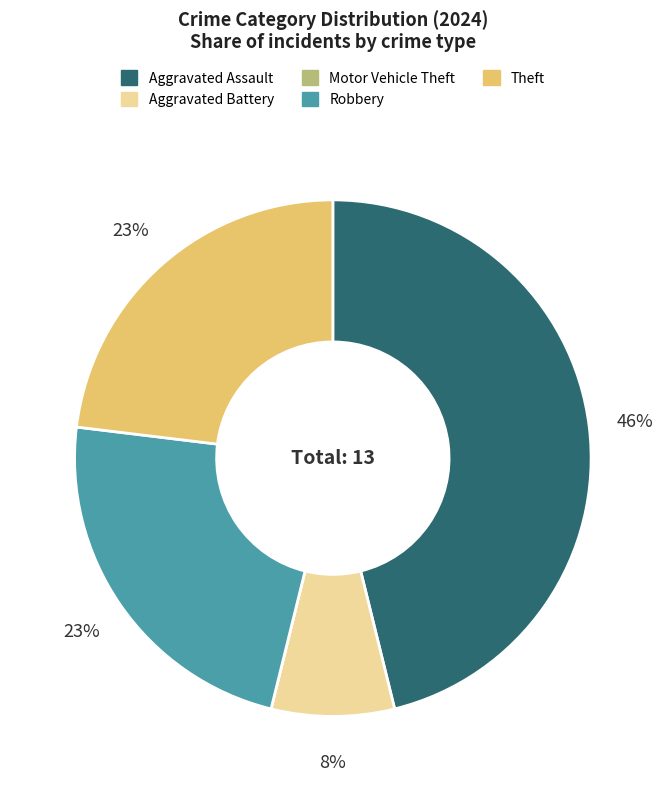

Does any single category account for the majority?

No